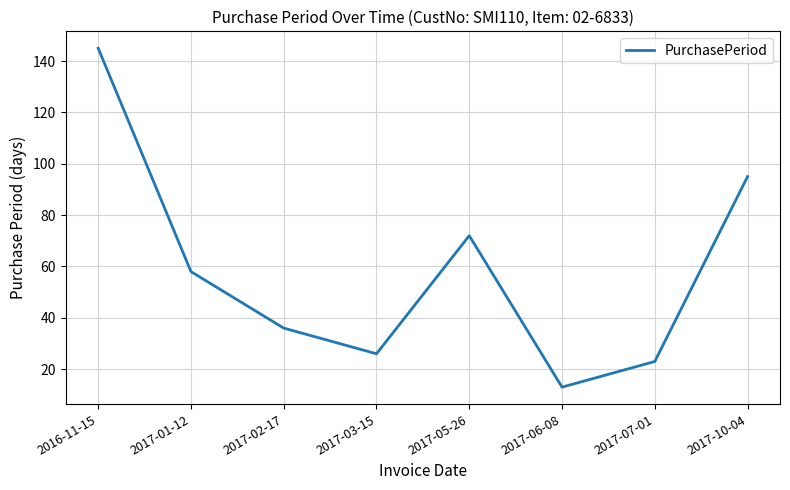

Count the number of categories in the chart.

8